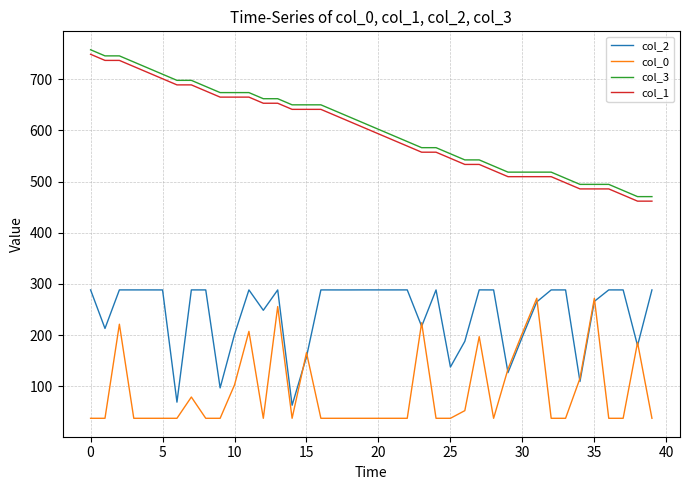

True or false: col_3 and col_0 cross at least once.

False